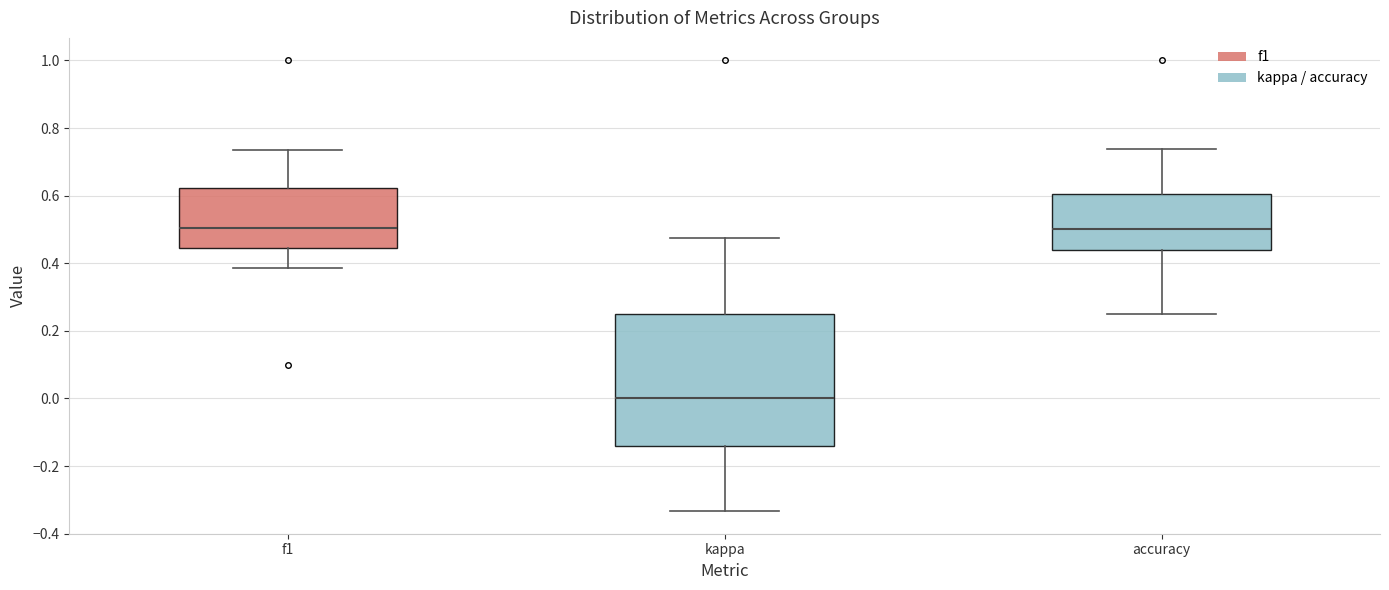

Reading left to right, read every box against the y-axis: the position of its median line, the range the box covers, and the ends of its whiskers. The values are not printed on the chart, so give them approximately, as read against the axis.

f1: median 0.50, box 0.44 to 0.62, whiskers 0.38 to 0.74
kappa: median 0.00, box -0.14 to 0.24, whiskers -0.34 to 0.48
accuracy: median 0.50, box 0.44 to 0.60, whiskers 0.26 to 0.74